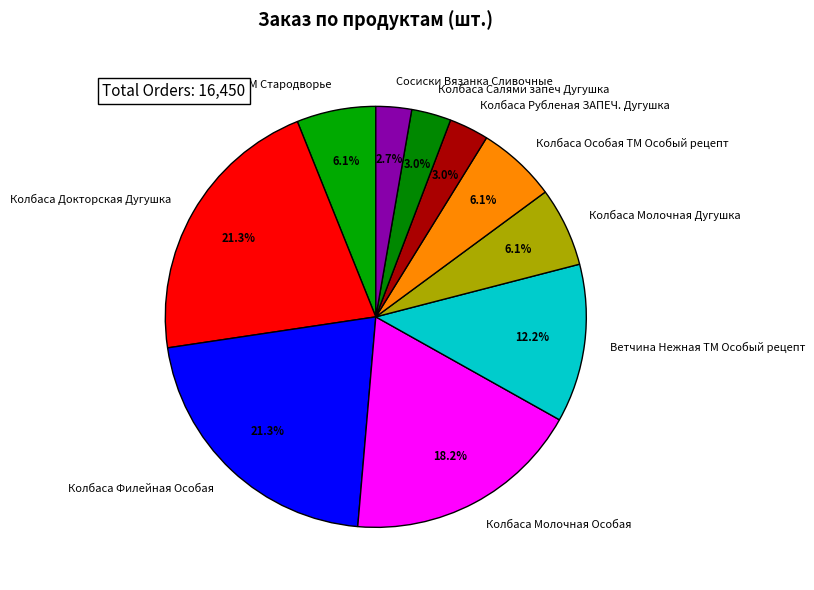

What percentage is NOT represented by Колбаса Молочная Особая?

81.8%